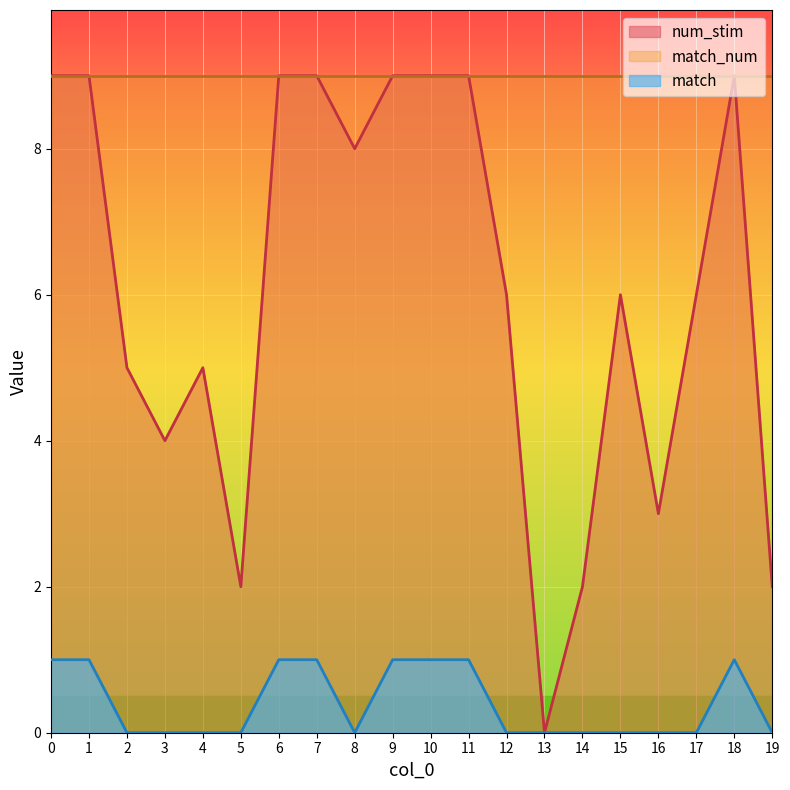

What is the total value across all series at 6?

19